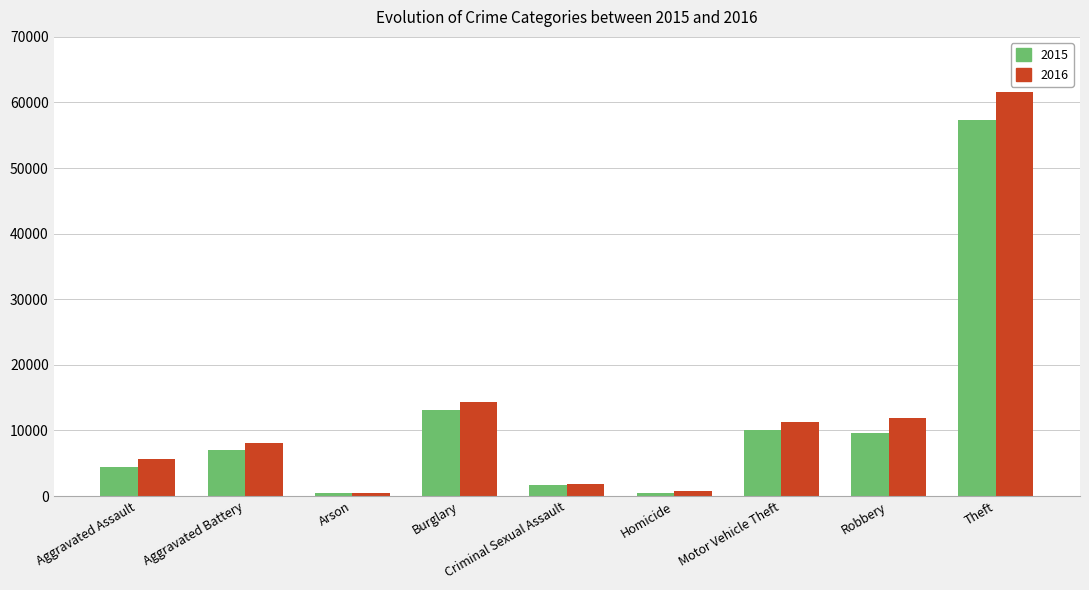

Is the value of 2016 at Burglary greater than the value of 2015 at Robbery?

Yes